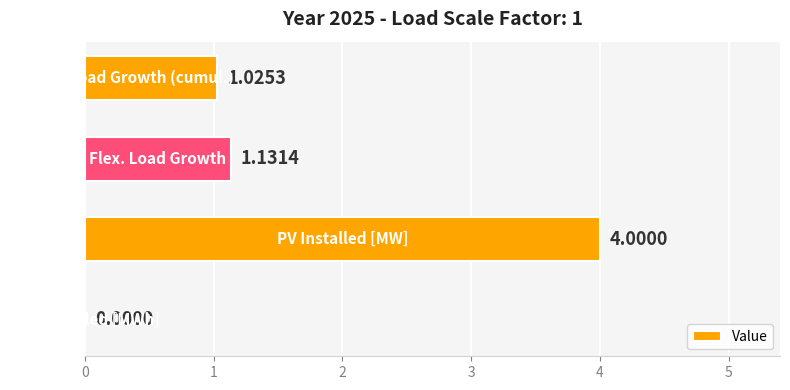

What is the sum of all values?

6.2